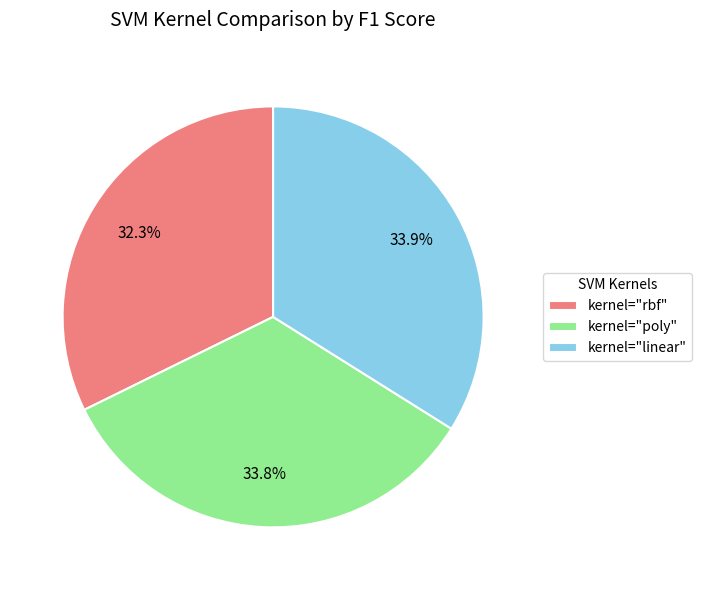

Which has a higher value, kernel="rbf" or kernel="linear"?

kernel="linear"